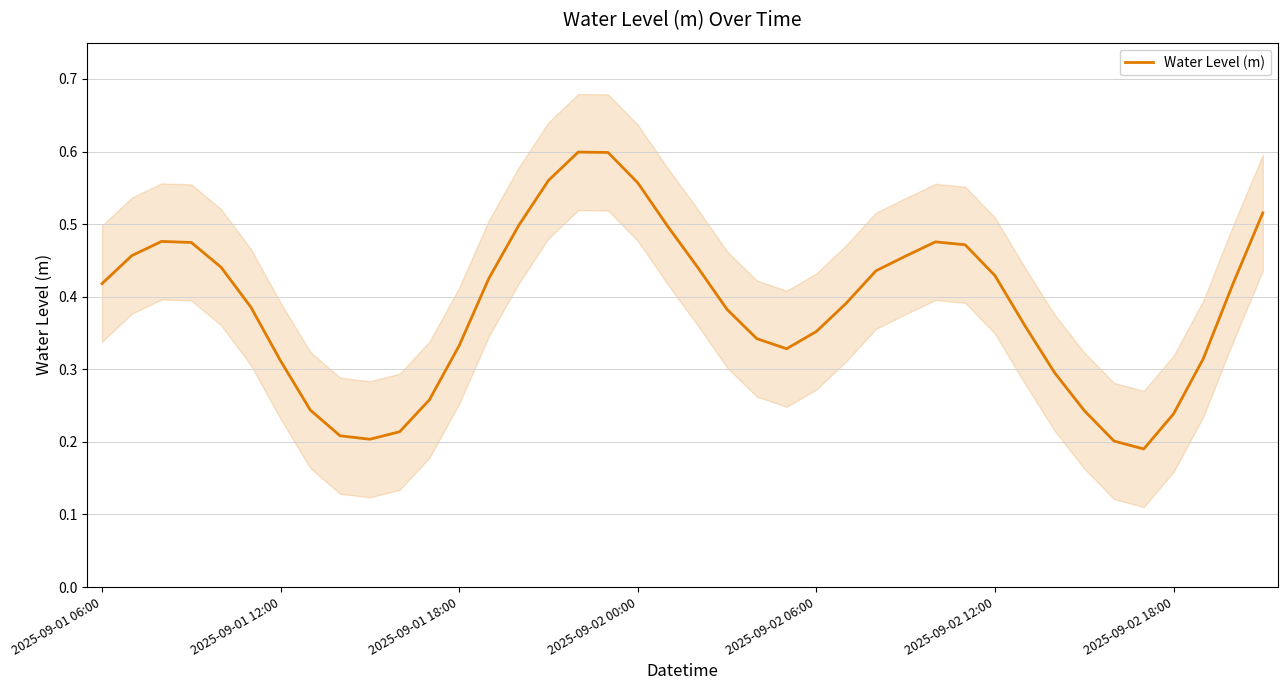

The value at 9 is 0.2. True or false?

True